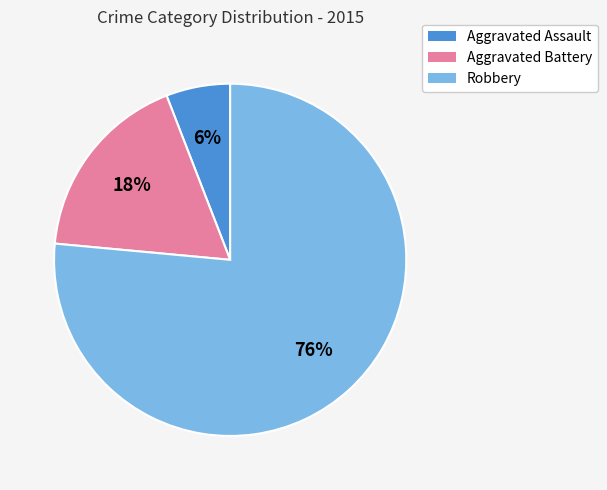

True or false: Aggravated Battery accounts for 4% of the total.

False